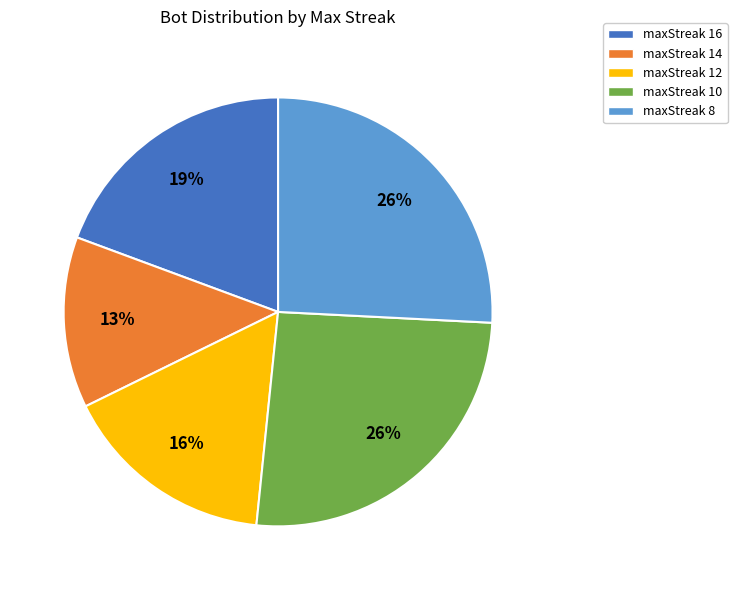

True or false: maxStreak 12 accounts for 16% of the total.

True